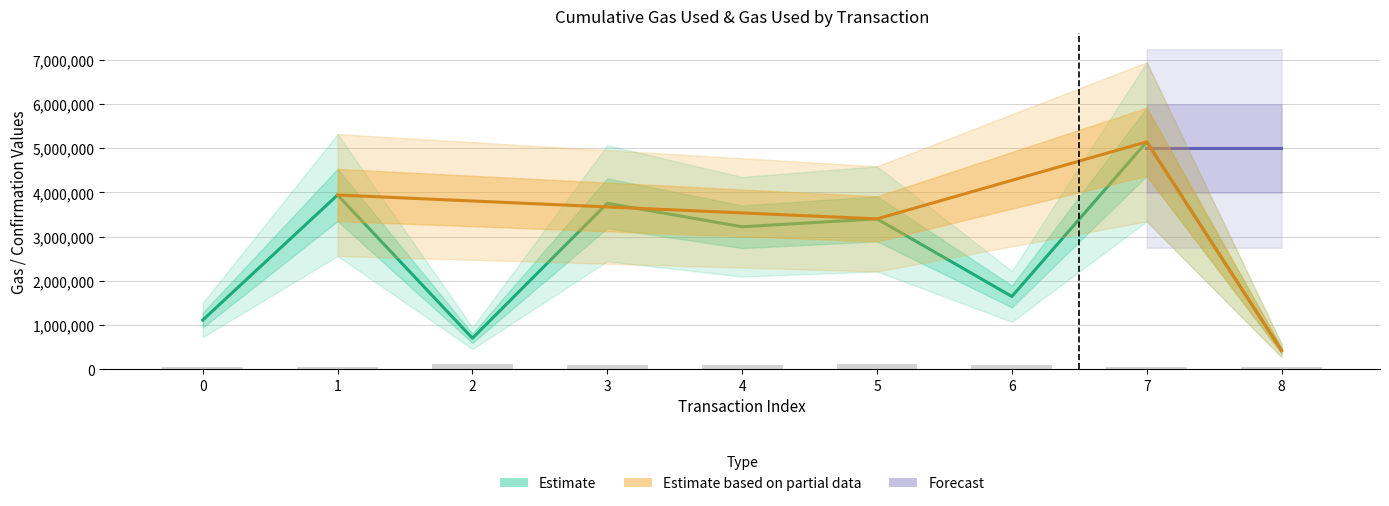

What is the sum of all cumulativeGasUsed values?

23342692